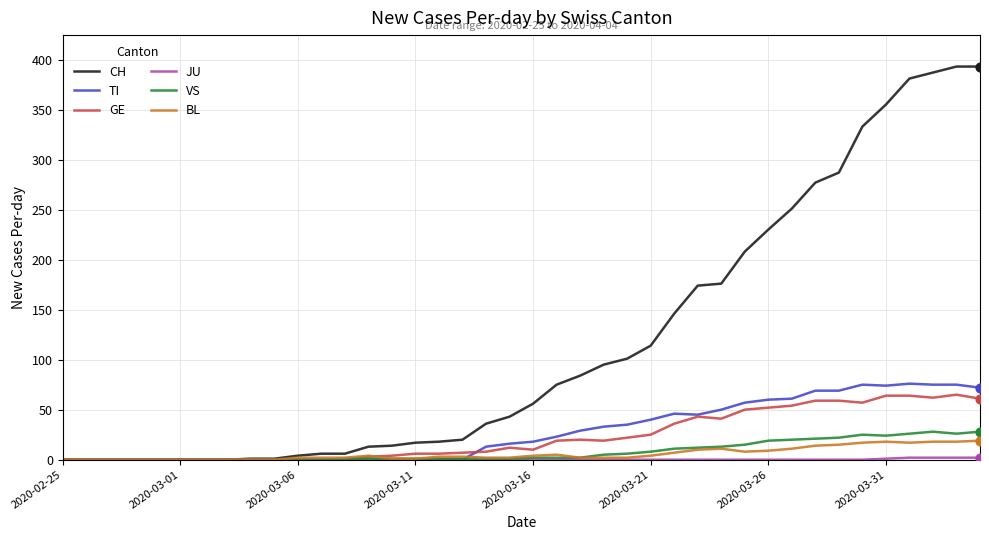

What is the highest value of the TI series?

76